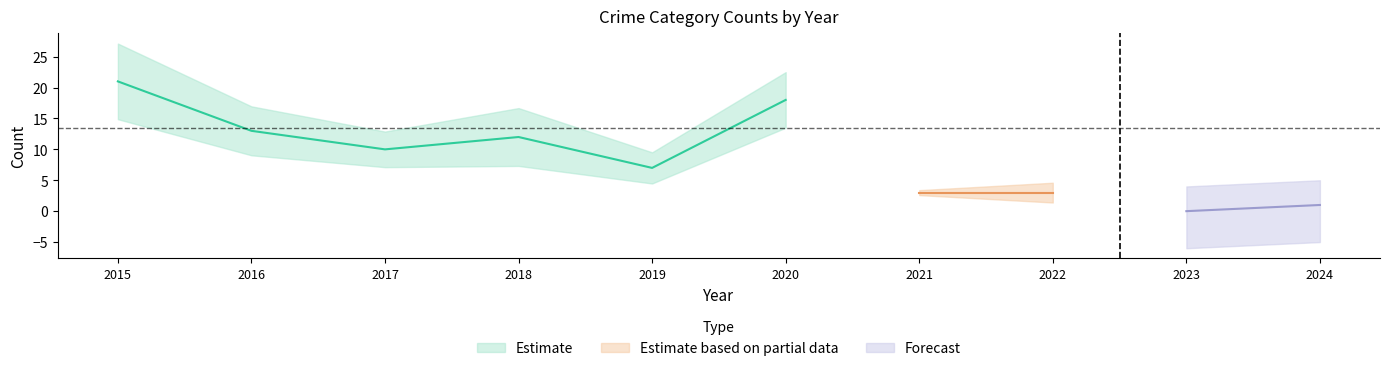

True or false: Robbery has a value of 2 at 2016.

False